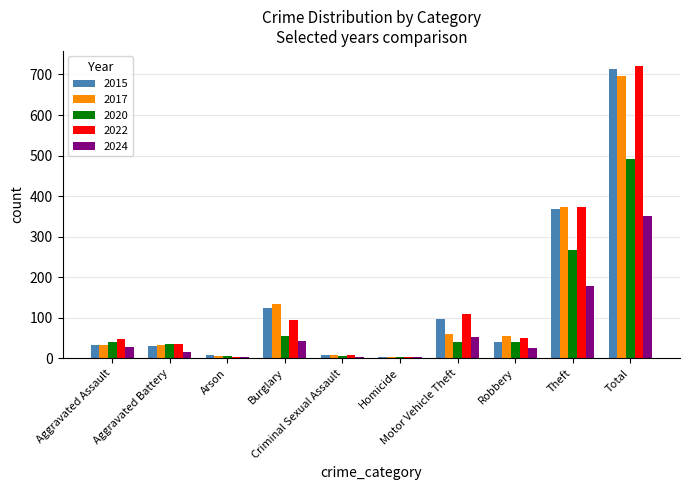

What is the total value across all series at Aggravated Battery?

149